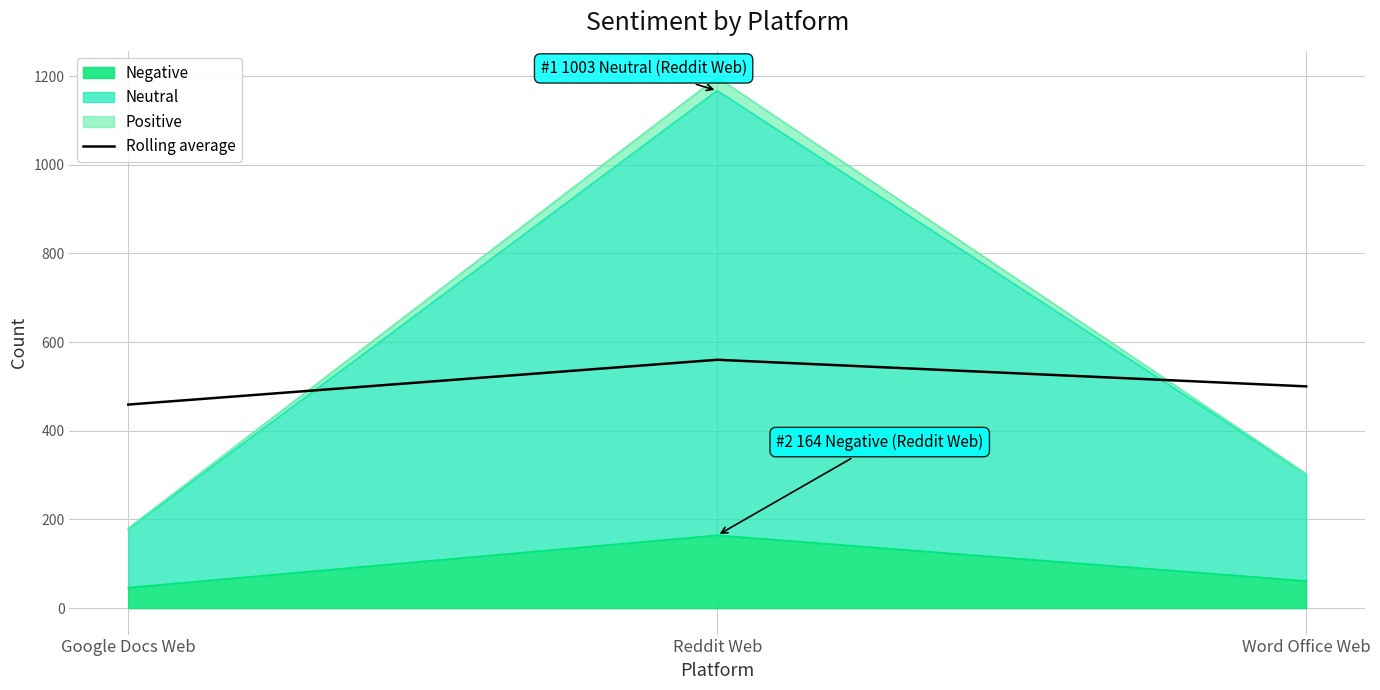

Rank the categories by value from lowest to highest.

Google Docs Web, Word Office Web, Reddit Web